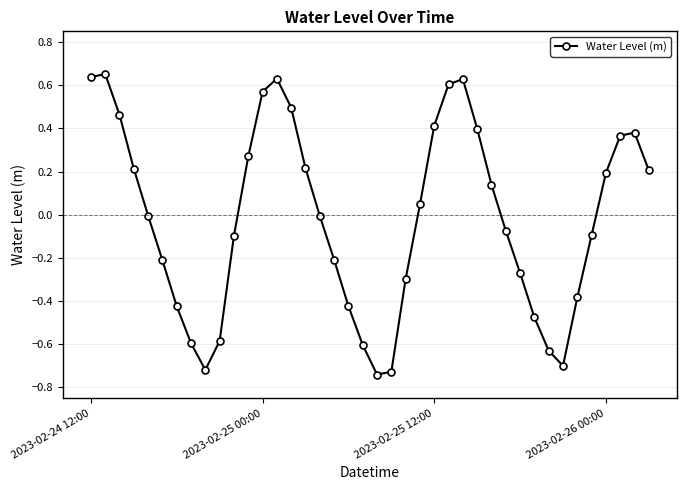

How many lines are shown in the chart?

1